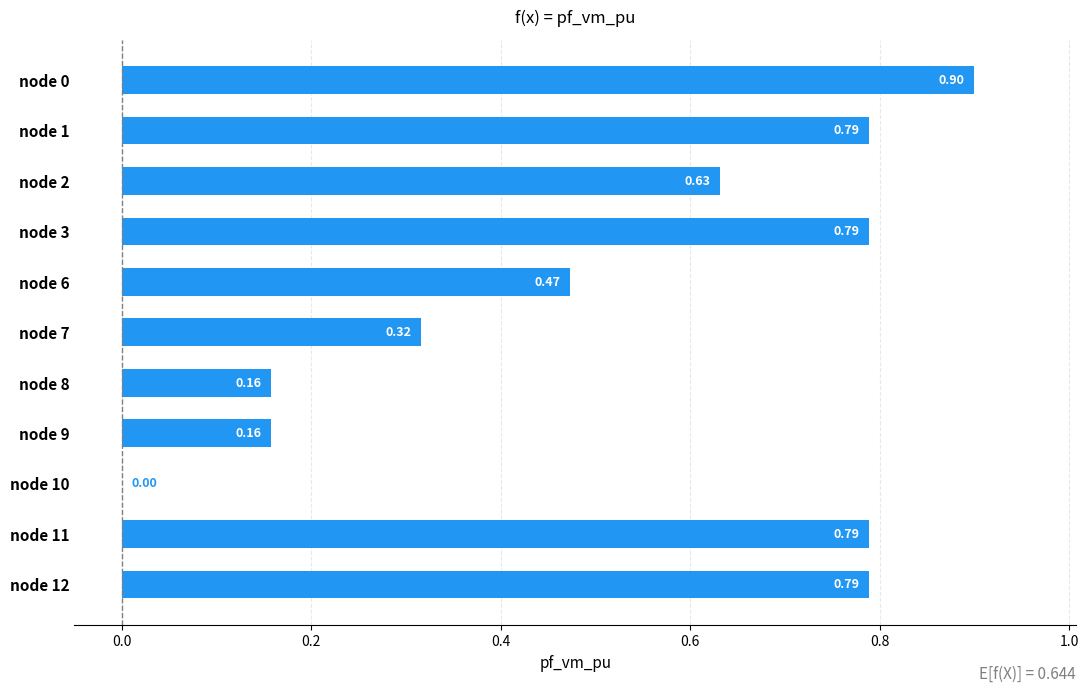

What is the change in value from node 12 to node 8?

-0.6